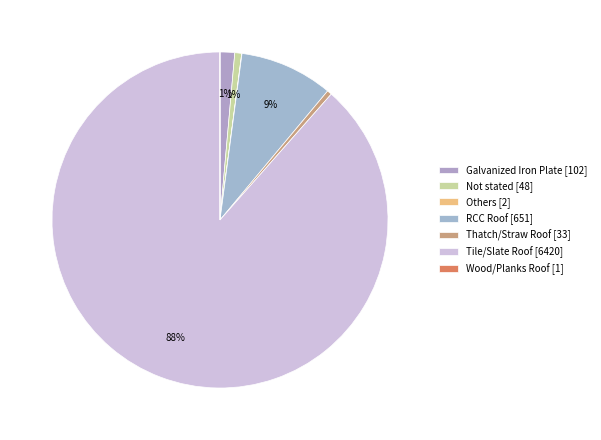

Rank the categories by value from lowest to highest.

Wood/Planks Roof, Others, Thatch/Straw Roof, Not stated, Galvanized Iron Plate, RCC Roof, Tile/Slate Roof